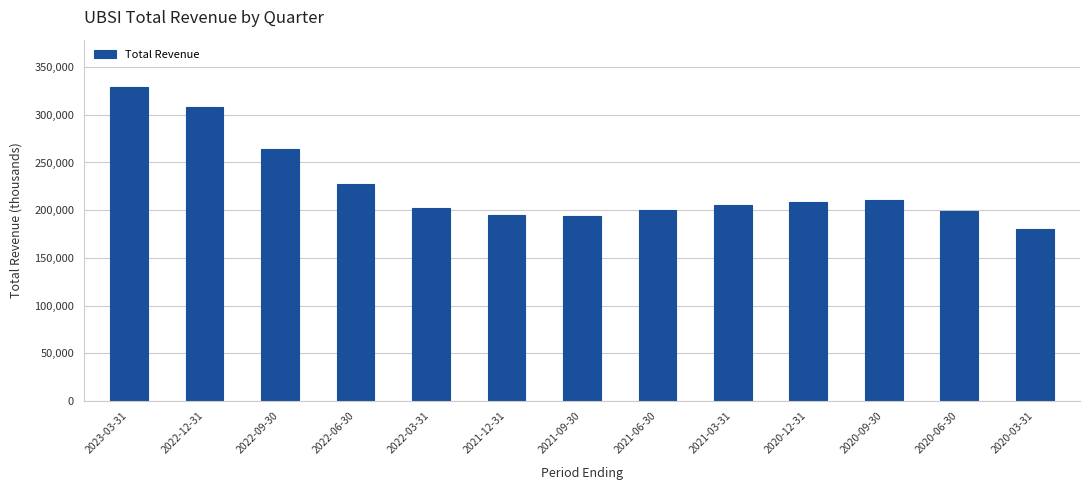

At which label is the value closest to 254900?

2022-09-30